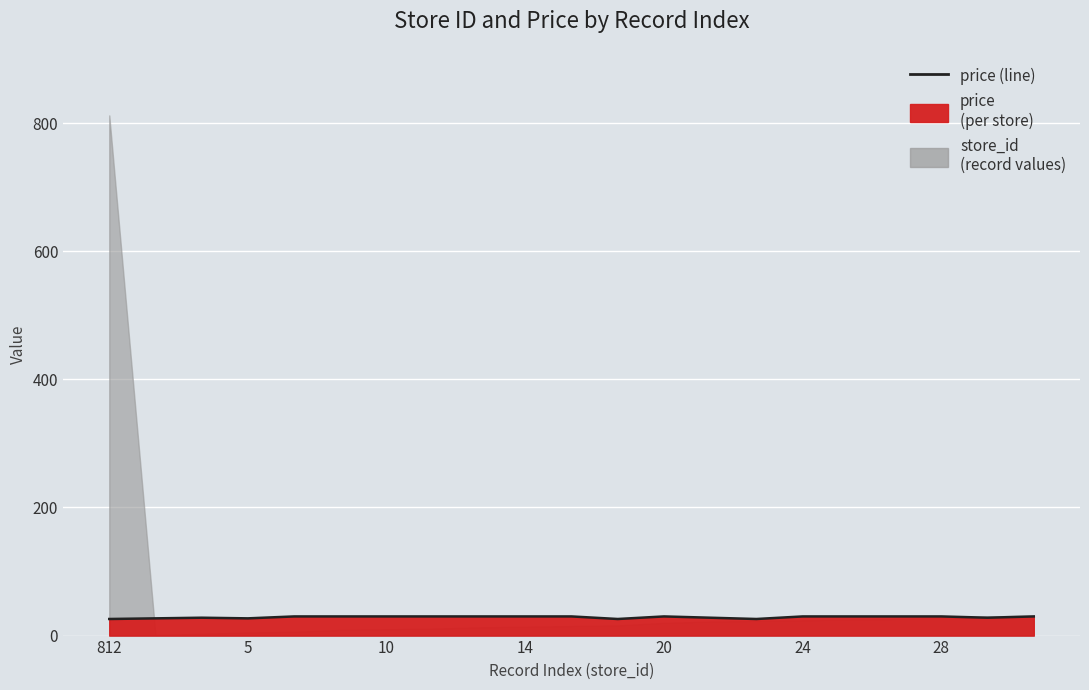

How many interior local peaks (higher than both neighbors) does the data have?

2